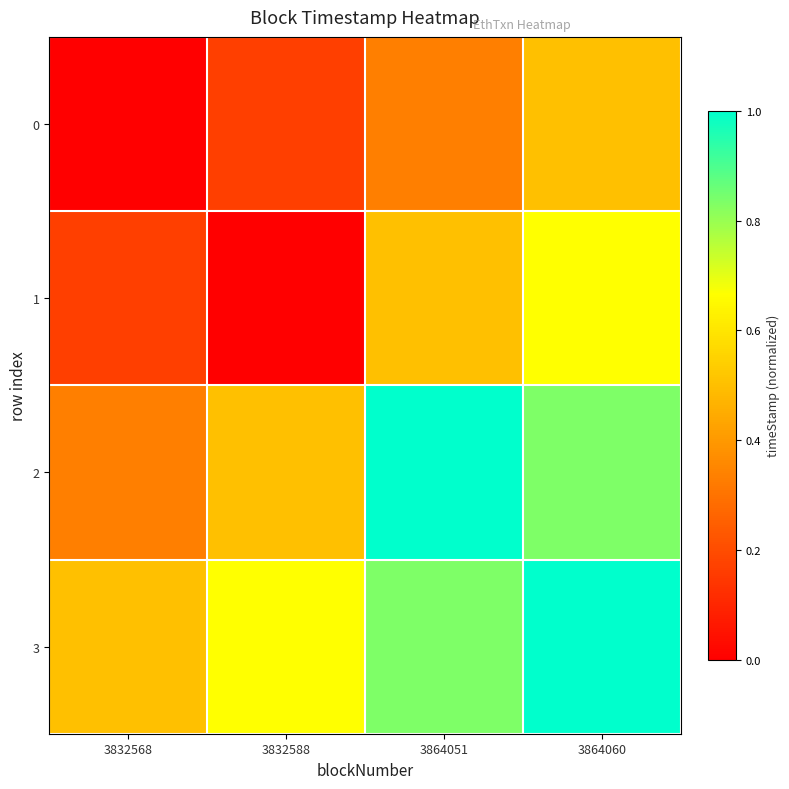

At how many categories does at least one series exceed 0?

4